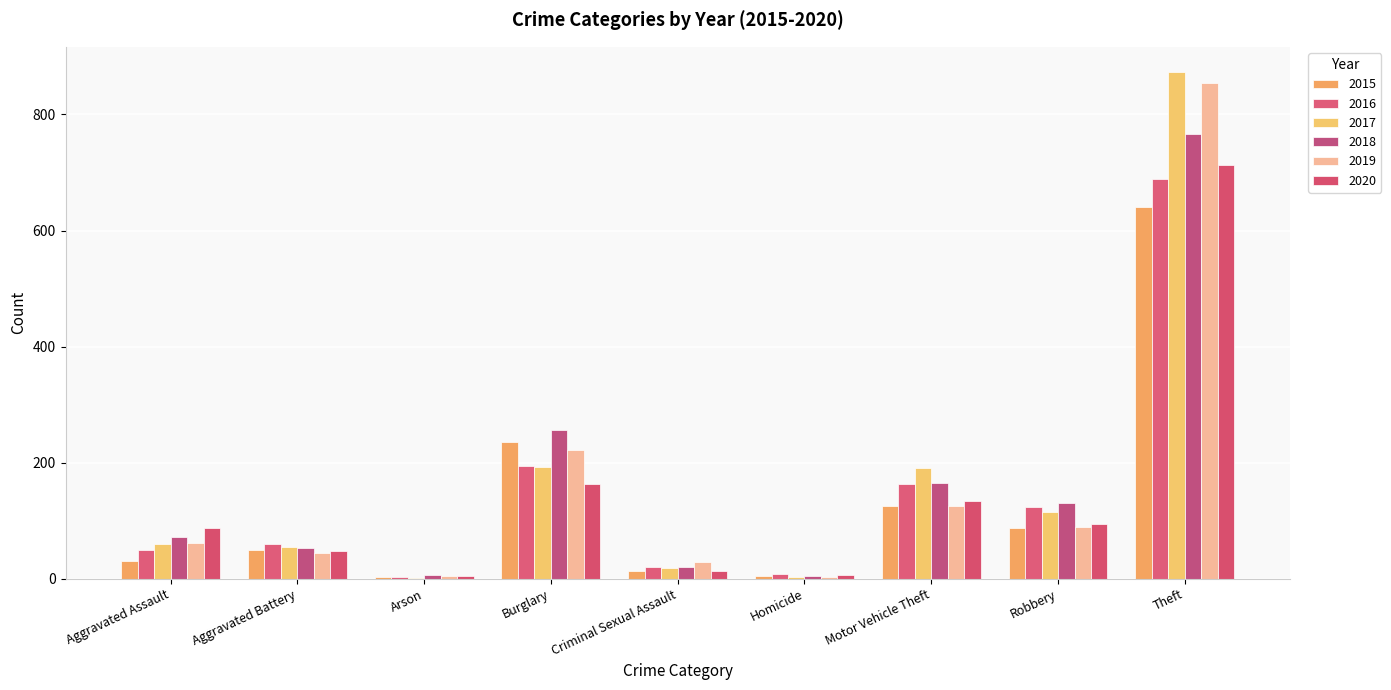

Which series has the widest spread of values?

2017